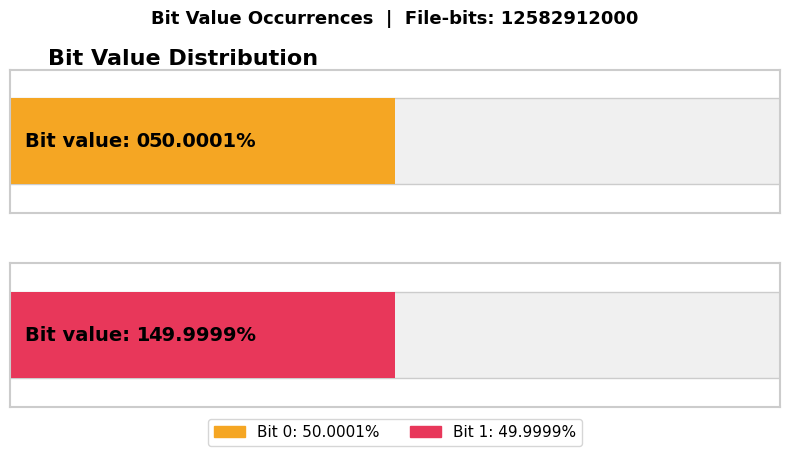

The chart shows a value of 8275369528 at 1. True or false?

False